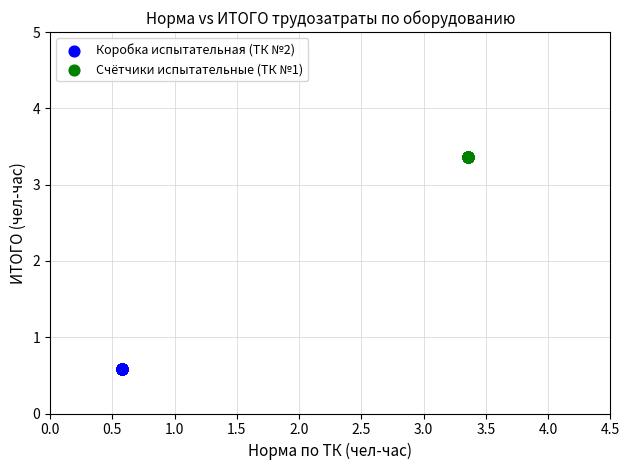

Which series reaches the maximum Y coordinate?

Счётчики испытательные (ТК №1)